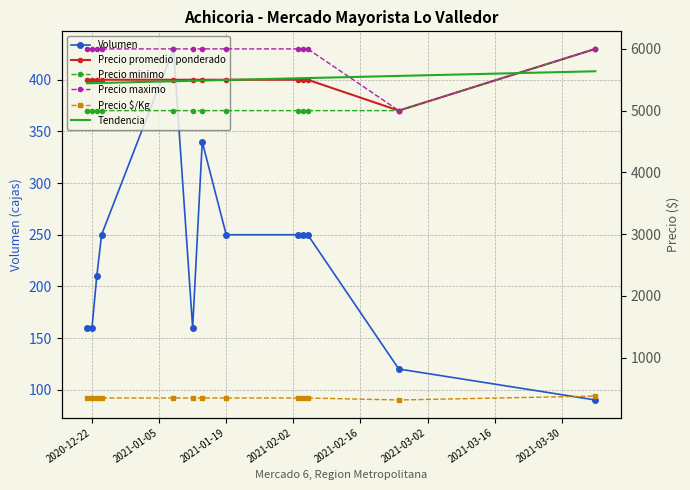

What is the difference between the maximum and second lowest values in the Precio $/Kg series?

31.0